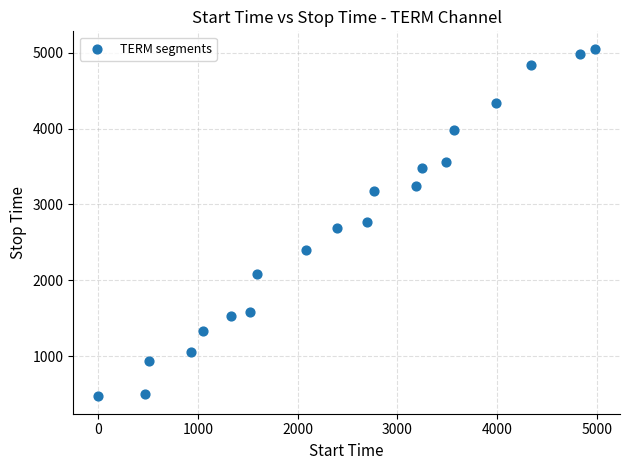

What is the range of X values (max minus min)?

4982